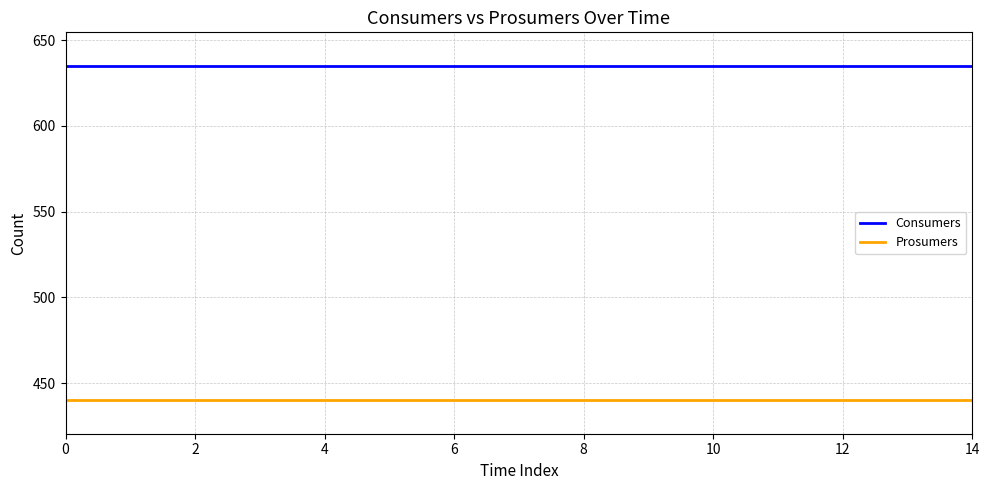

Which series has the largest total across all categories?

Consumers